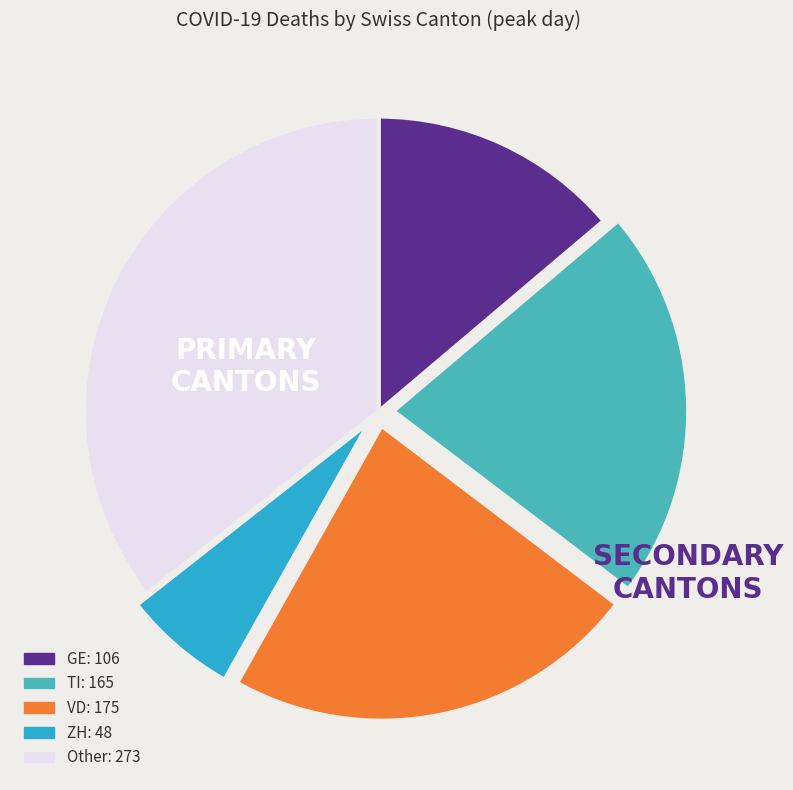

Does any single category account for the majority?

No